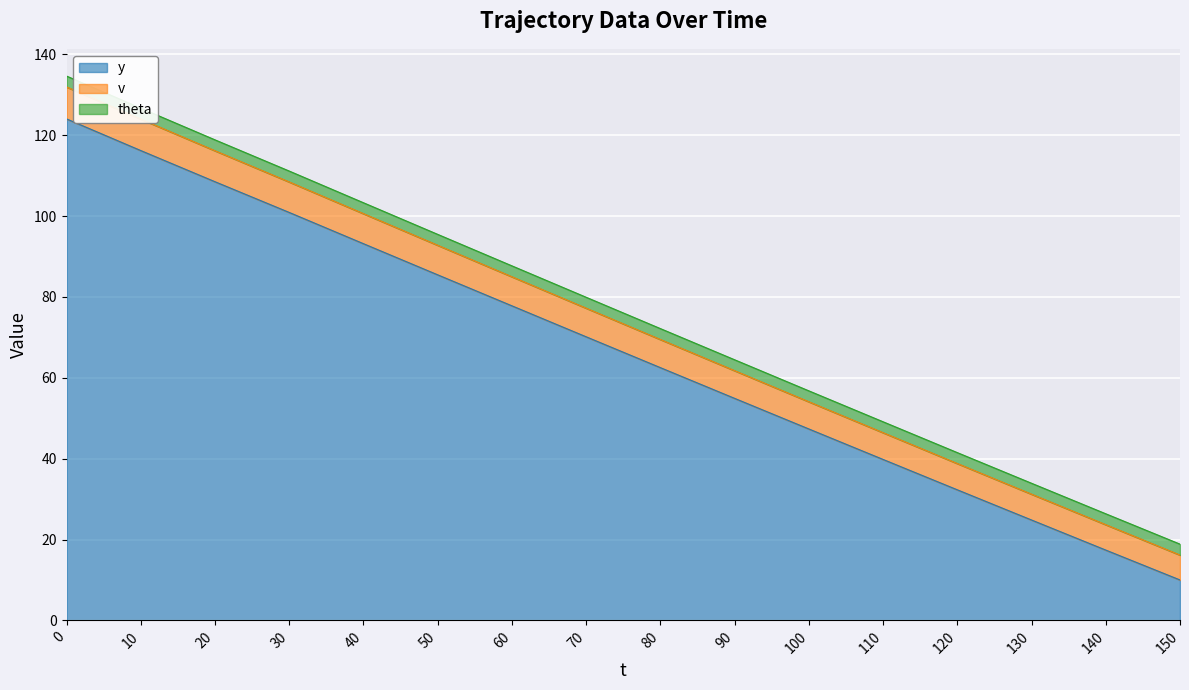

What is the value of the y point at the 8th from the left?

70.2